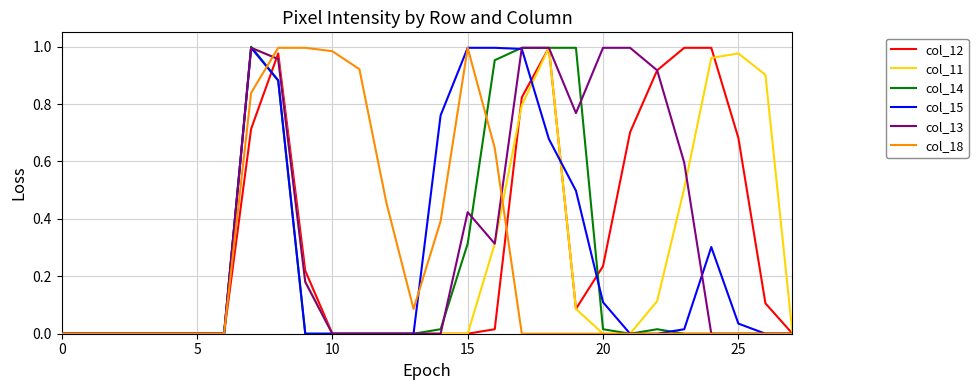

Which series has the largest total across all categories?

col_13